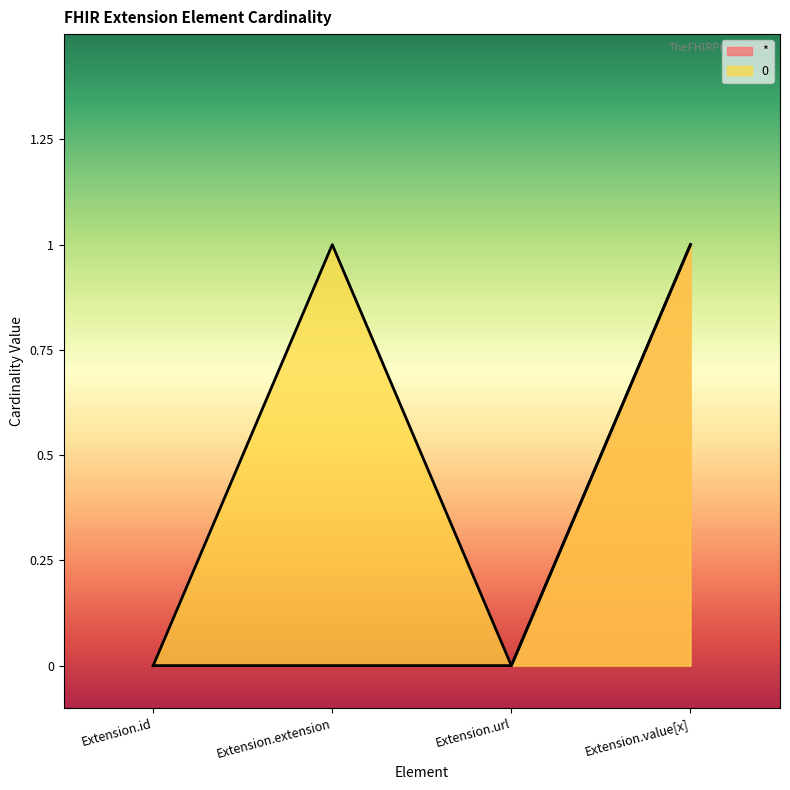

True or false: * and 0 intersect in this chart.

False